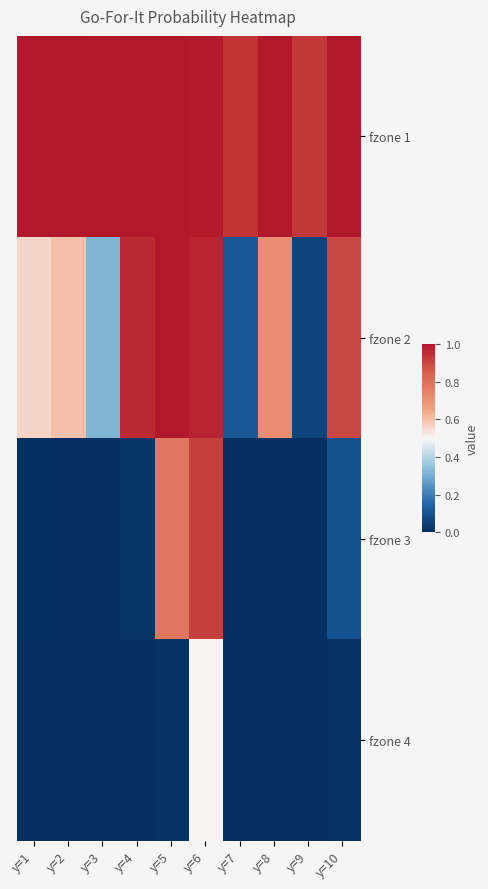

What is the difference between the highest and lowest values at y=7?

0.9